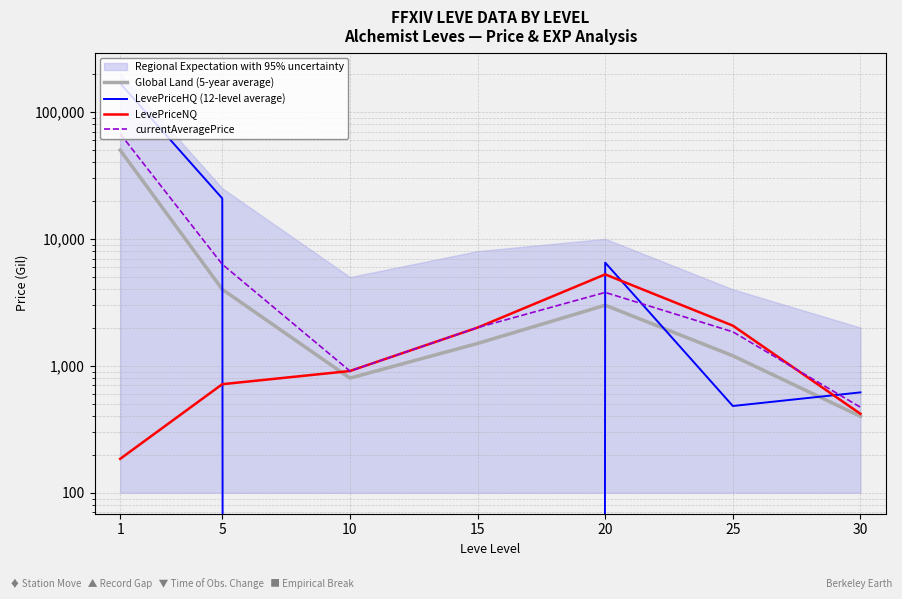

What are all the series names shown in the legend?

Global Land (5-year average), LevePriceHQ (12-level average), LevePriceNQ, currentAveragePrice